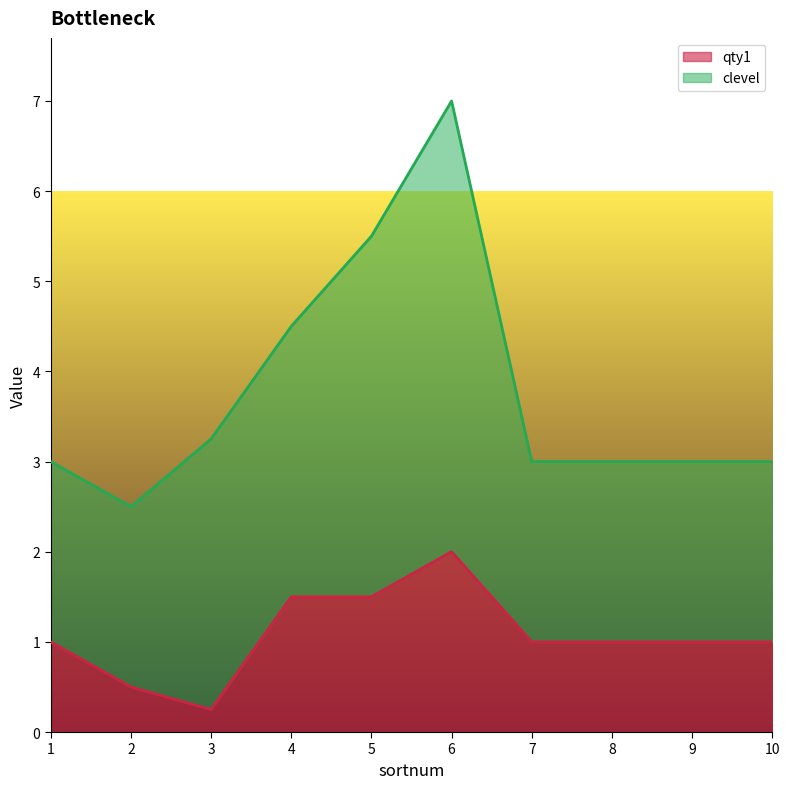

How many interior local valleys (lower than both neighbors) does the data have?

1